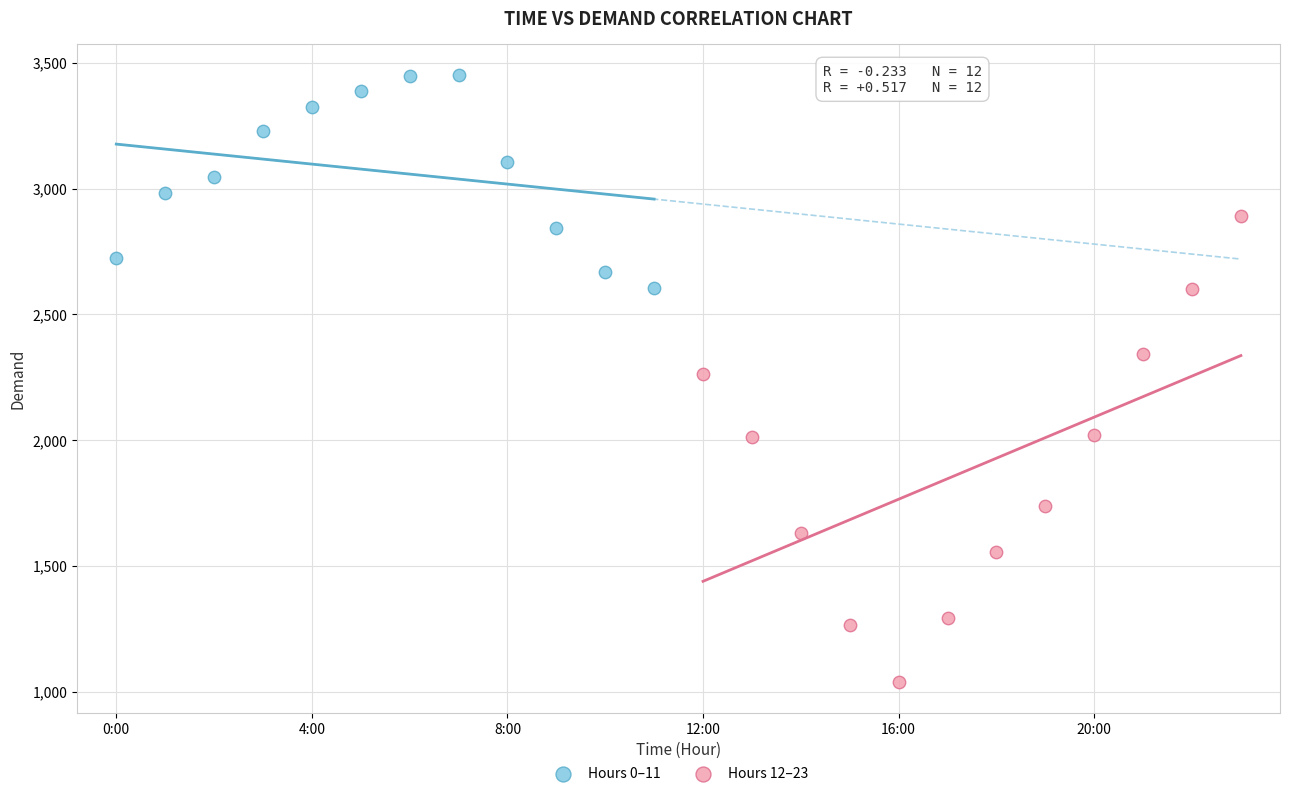

Which series reaches the maximum Y coordinate?

Hours 0–11